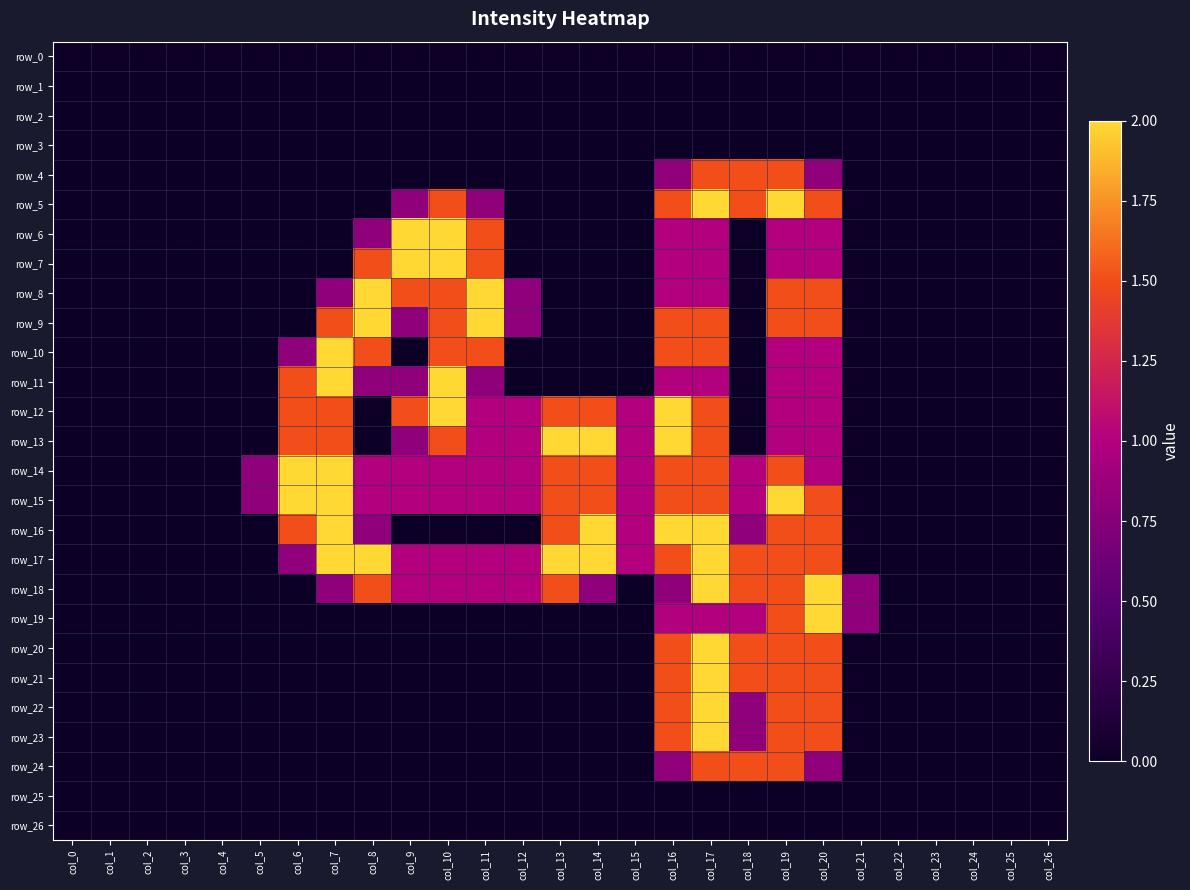

Reading right to left, transcribe all the data shown in this chart.

row_0: 0.0	0.0	0.0	0.0	0.0	0.0	0.0	0.0	0.0	0.0	0.0	0.0	0.0	0.0	0.0	0.0	0.0	0.0	0.0	0.0	0.0	0.0	0.0	0.0	0.0	0.0	0.0
row_1: 0.0	0.0	0.0	0.0	0.0	0.0	0.0	0.0	0.0	0.0	0.0	0.0	0.0	0.0	0.0	0.0	0.0	0.0	0.0	0.0	0.0	0.0	0.0	0.0	0.0	0.0	0.0
row_2: 0.0	0.0	0.0	0.0	0.0	0.0	0.0	0.0	0.0	0.0	0.0	0.0	0.0	0.0	0.0	0.0	0.0	0.0	0.0	0.0	0.0	0.0	0.0	0.0	0.0	0.0	0.0
row_3: 0.0	0.0	0.0	0.0	0.0	0.0	0.0	0.0	0.0	0.0	0.0	0.0	0.0	0.0	0.0	0.0	0.0	0.0	0.0	0.0	0.0	0.0	0.0	0.0	0.0	0.0	0.0
row_4: 0.0	0.0	0.0	0.0	0.0	0.0	0.8	1.5	1.5	1.5	0.8	0.0	0.0	0.0	0.0	0.0	0.0	0.0	0.0	0.0	0.0	0.0	0.0	0.0	0.0	0.0	0.0
row_5: 0.0	0.0	0.0	0.0	0.0	0.0	1.5	2.0	1.5	2.0	1.5	0.0	0.0	0.0	0.0	0.8	1.5	0.8	0.0	0.0	0.0	0.0	0.0	0.0	0.0	0.0	0.0
row_6: 0.0	0.0	0.0	0.0	0.0	0.0	1.0	1.0	0.0	1.0	1.0	0.0	0.0	0.0	0.0	1.5	2.0	2.0	0.8	0.0	0.0	0.0	0.0	0.0	0.0	0.0	0.0
row_7: 0.0	0.0	0.0	0.0	0.0	0.0	1.0	1.0	0.0	1.0	1.0	0.0	0.0	0.0	0.0	1.5	2.0	2.0	1.5	0.0	0.0	0.0	0.0	0.0	0.0	0.0	0.0
row_8: 0.0	0.0	0.0	0.0	0.0	0.0	1.5	1.5	0.0	1.0	1.0	0.0	0.0	0.0	0.8	2.0	1.5	1.5	2.0	0.8	0.0	0.0	0.0	0.0	0.0	0.0	0.0
row_9: 0.0	0.0	0.0	0.0	0.0	0.0	1.5	1.5	0.0	1.5	1.5	0.0	0.0	0.0	0.8	2.0	1.5	0.8	2.0	1.5	0.0	0.0	0.0	0.0	0.0	0.0	0.0
row_10: 0.0	0.0	0.0	0.0	0.0	0.0	1.0	1.0	0.0	1.5	1.5	0.0	0.0	0.0	0.0	1.5	1.5	0.0	1.5	2.0	0.8	0.0	0.0	0.0	0.0	0.0	0.0
row_11: 0.0	0.0	0.0	0.0	0.0	0.0	1.0	1.0	0.0	1.0	1.0	0.0	0.0	0.0	0.0	0.8	2.0	0.8	0.8	2.0	1.5	0.0	0.0	0.0	0.0	0.0	0.0
row_12: 0.0	0.0	0.0	0.0	0.0	0.0	1.0	1.0	0.0	1.5	2.0	1.0	1.5	1.5	1.0	1.0	2.0	1.5	0.0	1.5	1.5	0.0	0.0	0.0	0.0	0.0	0.0
row_13: 0.0	0.0	0.0	0.0	0.0	0.0	1.0	1.0	0.0	1.5	2.0	1.0	2.0	2.0	1.0	1.0	1.5	0.8	0.0	1.5	1.5	0.0	0.0	0.0	0.0	0.0	0.0
row_14: 0.0	0.0	0.0	0.0	0.0	0.0	1.0	1.5	1.0	1.5	1.5	1.0	1.5	1.5	1.0	1.0	1.0	1.0	1.0	2.0	2.0	0.8	0.0	0.0	0.0	0.0	0.0
row_15: 0.0	0.0	0.0	0.0	0.0	0.0	1.5	2.0	1.0	1.5	1.5	1.0	1.5	1.5	1.0	1.0	1.0	1.0	1.0	2.0	2.0	0.8	0.0	0.0	0.0	0.0	0.0
row_16: 0.0	0.0	0.0	0.0	0.0	0.0	1.5	1.5	0.8	2.0	2.0	1.0	2.0	1.5	0.0	0.0	0.0	0.0	0.8	2.0	1.5	0.0	0.0	0.0	0.0	0.0	0.0
row_17: 0.0	0.0	0.0	0.0	0.0	0.0	1.5	1.5	1.5	2.0	1.5	1.0	2.0	2.0	1.0	1.0	1.0	1.0	2.0	2.0	0.8	0.0	0.0	0.0	0.0	0.0	0.0
row_18: 0.0	0.0	0.0	0.0	0.0	0.8	2.0	1.5	1.5	2.0	0.8	0.0	0.8	1.5	1.0	1.0	1.0	1.0	1.5	0.8	0.0	0.0	0.0	0.0	0.0	0.0	0.0
row_19: 0.0	0.0	0.0	0.0	0.0	0.8	2.0	1.5	1.0	1.0	1.0	0.0	0.0	0.0	0.0	0.0	0.0	0.0	0.0	0.0	0.0	0.0	0.0	0.0	0.0	0.0	0.0
row_20: 0.0	0.0	0.0	0.0	0.0	0.0	1.5	1.5	1.5	2.0	1.5	0.0	0.0	0.0	0.0	0.0	0.0	0.0	0.0	0.0	0.0	0.0	0.0	0.0	0.0	0.0	0.0
row_21: 0.0	0.0	0.0	0.0	0.0	0.0	1.5	1.5	1.5	2.0	1.5	0.0	0.0	0.0	0.0	0.0	0.0	0.0	0.0	0.0	0.0	0.0	0.0	0.0	0.0	0.0	0.0
row_22: 0.0	0.0	0.0	0.0	0.0	0.0	1.5	1.5	0.8	2.0	1.5	0.0	0.0	0.0	0.0	0.0	0.0	0.0	0.0	0.0	0.0	0.0	0.0	0.0	0.0	0.0	0.0
row_23: 0.0	0.0	0.0	0.0	0.0	0.0	1.5	1.5	0.8	2.0	1.5	0.0	0.0	0.0	0.0	0.0	0.0	0.0	0.0	0.0	0.0	0.0	0.0	0.0	0.0	0.0	0.0
row_24: 0.0	0.0	0.0	0.0	0.0	0.0	0.8	1.5	1.5	1.5	0.8	0.0	0.0	0.0	0.0	0.0	0.0	0.0	0.0	0.0	0.0	0.0	0.0	0.0	0.0	0.0	0.0
row_25: 0.0	0.0	0.0	0.0	0.0	0.0	0.0	0.0	0.0	0.0	0.0	0.0	0.0	0.0	0.0	0.0	0.0	0.0	0.0	0.0	0.0	0.0	0.0	0.0	0.0	0.0	0.0
row_26: 0.0	0.0	0.0	0.0	0.0	0.0	0.0	0.0	0.0	0.0	0.0	0.0	0.0	0.0	0.0	0.0	0.0	0.0	0.0	0.0	0.0	0.0	0.0	0.0	0.0	0.0	0.0